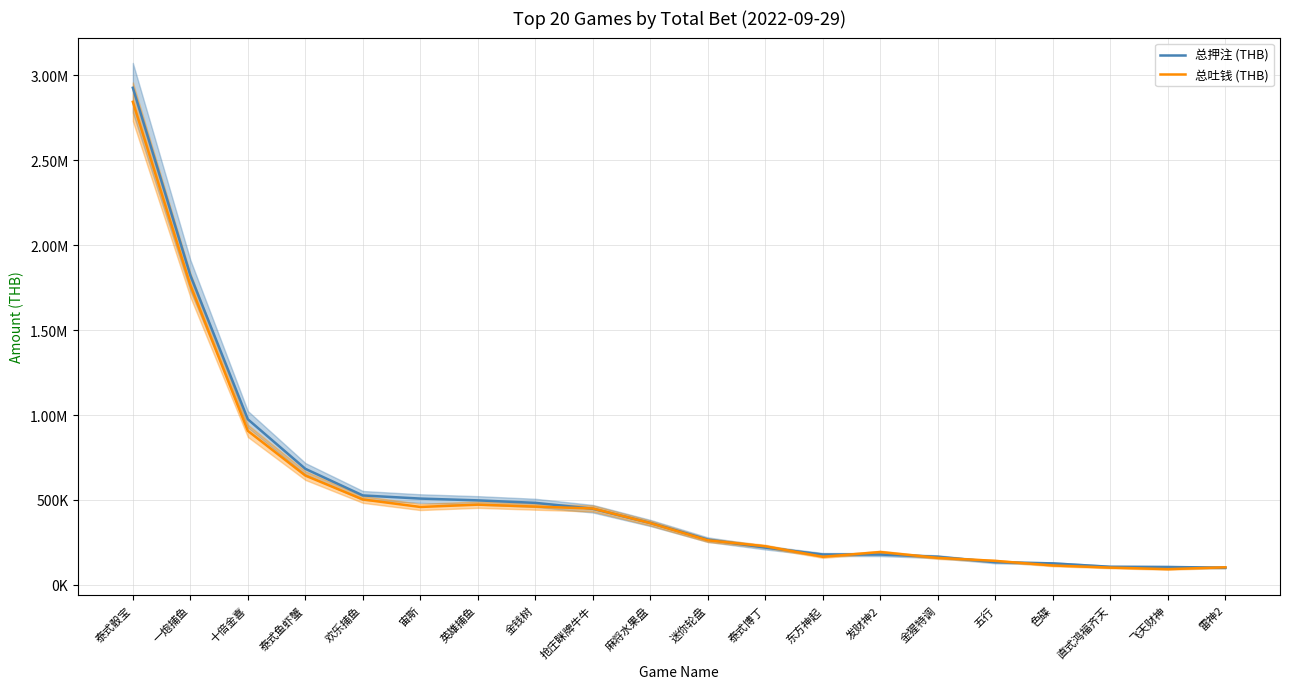

What is the sum of the 总押注 (THB) values at 色碟 and 金猩特调?

291607.3